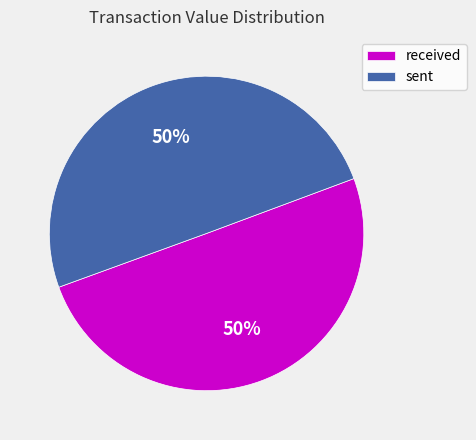

What percentage is the received slice, to the nearest percent?

50%